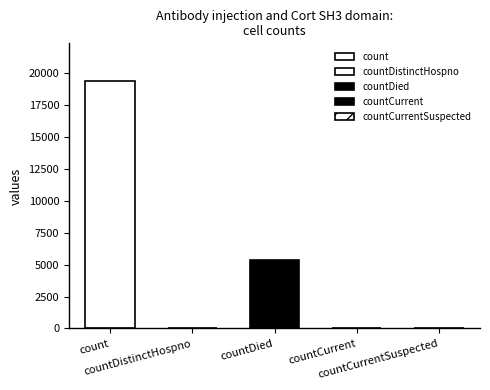

Count the number of values greater than 60.

2